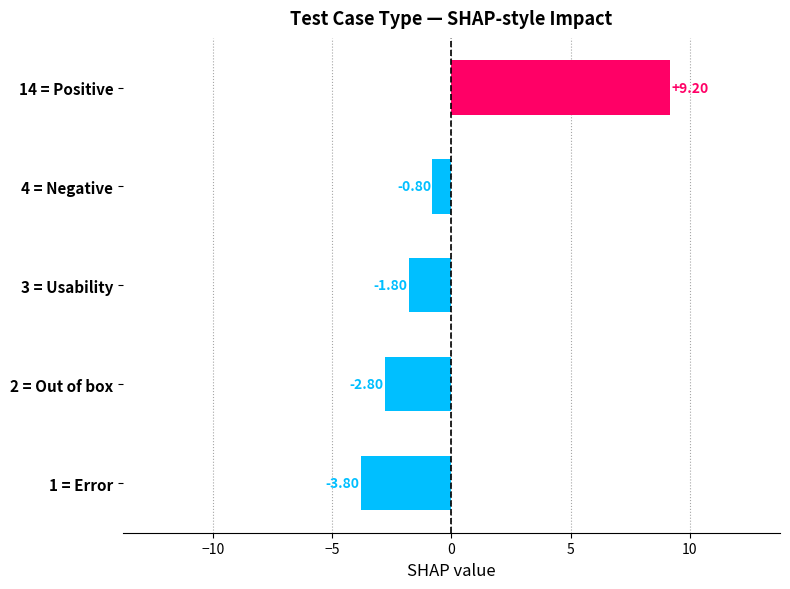

What is the difference between the maximum and minimum values?

13.0